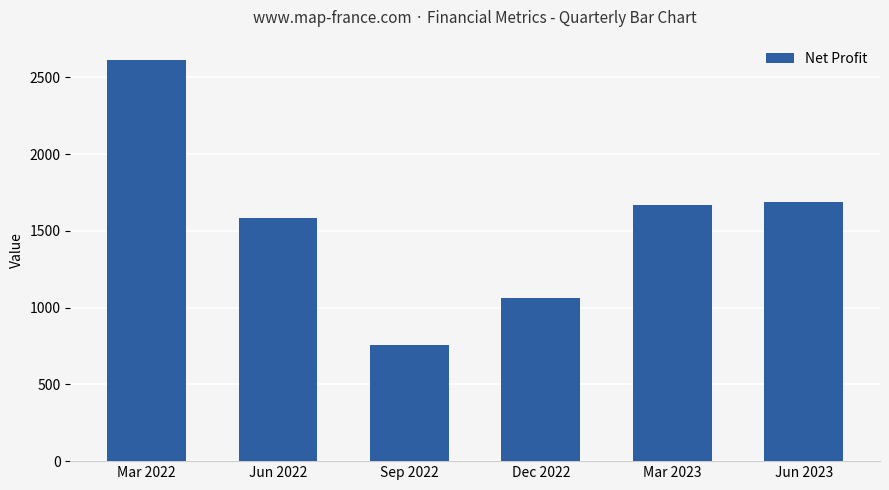

What is the smallest value displayed?

759